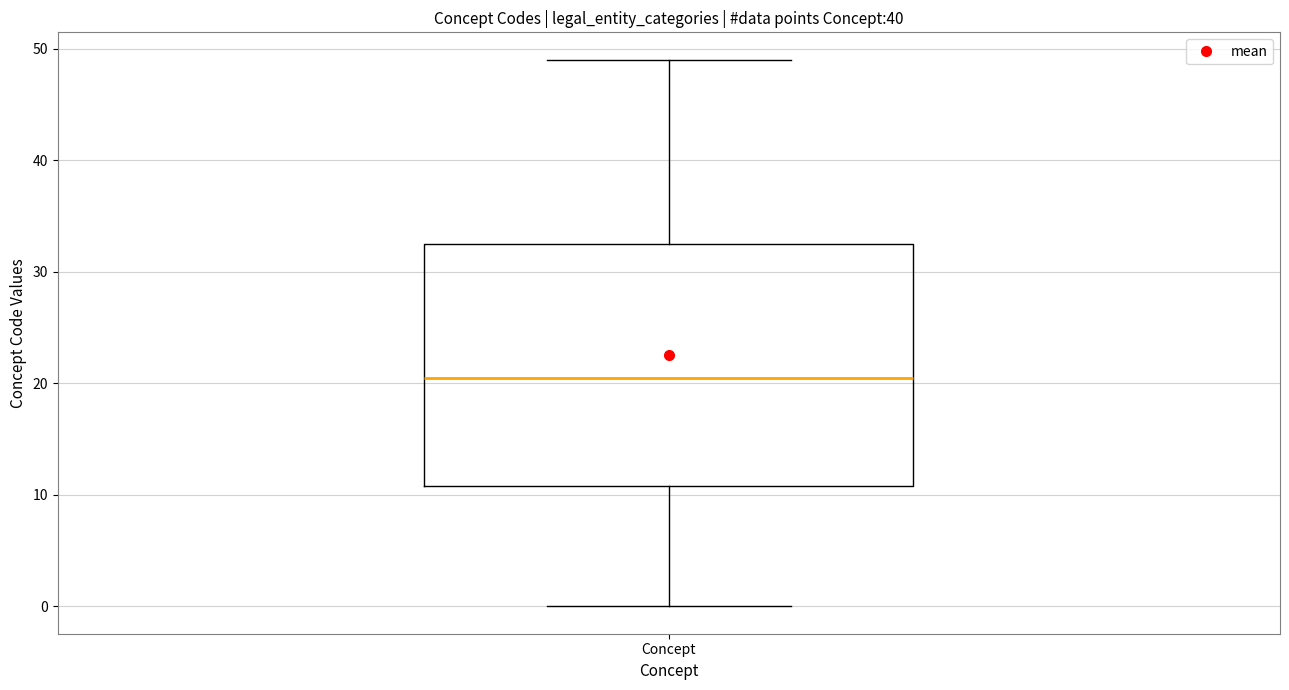

Read this box plot against the y-axis: the position of the median line, the range covered by the box, and the ends of both whiskers. The values are not printed on the chart, so give them approximately, as read against the axis.

median 21, box 11 to 33, whiskers 0 to 49